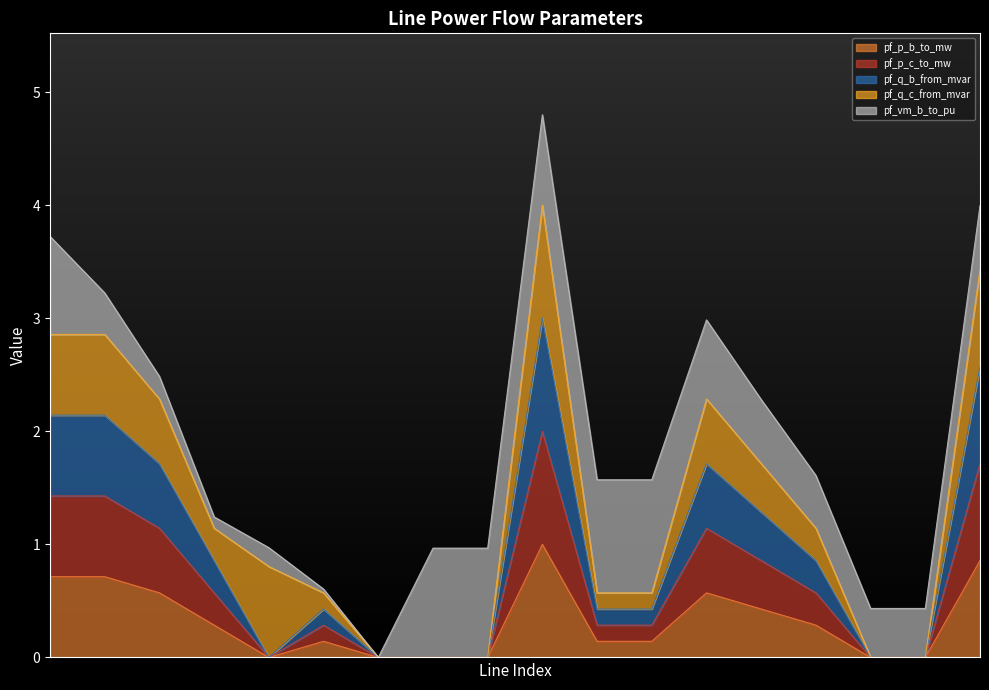

True or false: pf_p_b_to_mw has a value of 0.0 at Line7_8_9.

True